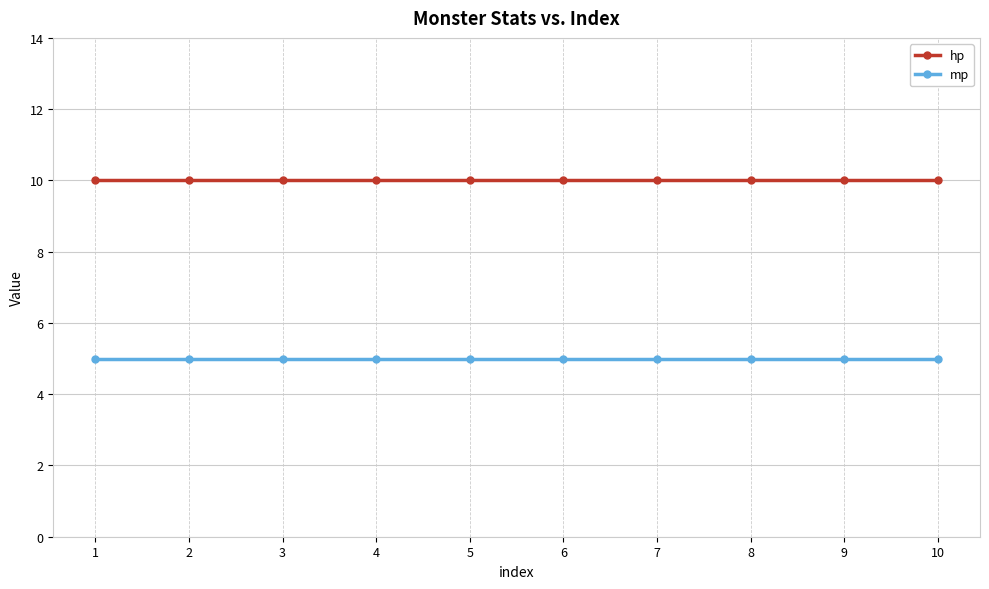

What is the smallest value displayed?

5